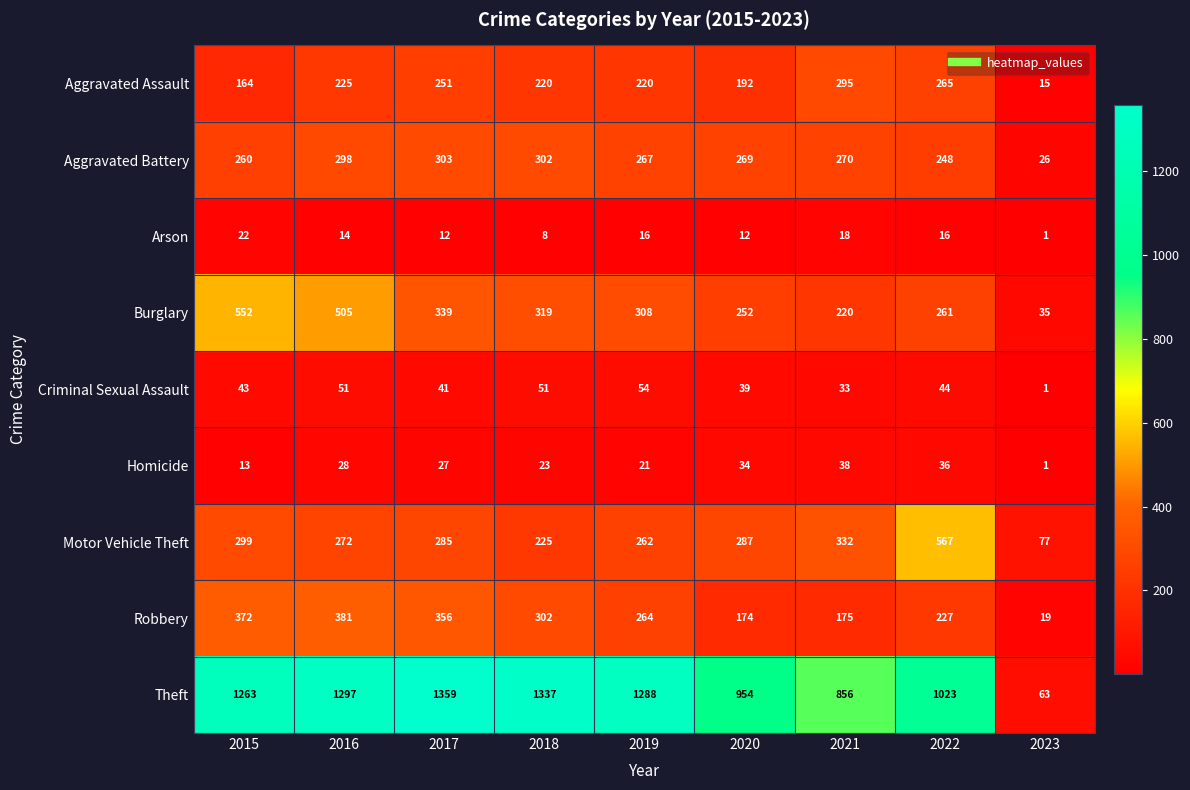

What is the highest value of the Robbery series?

381